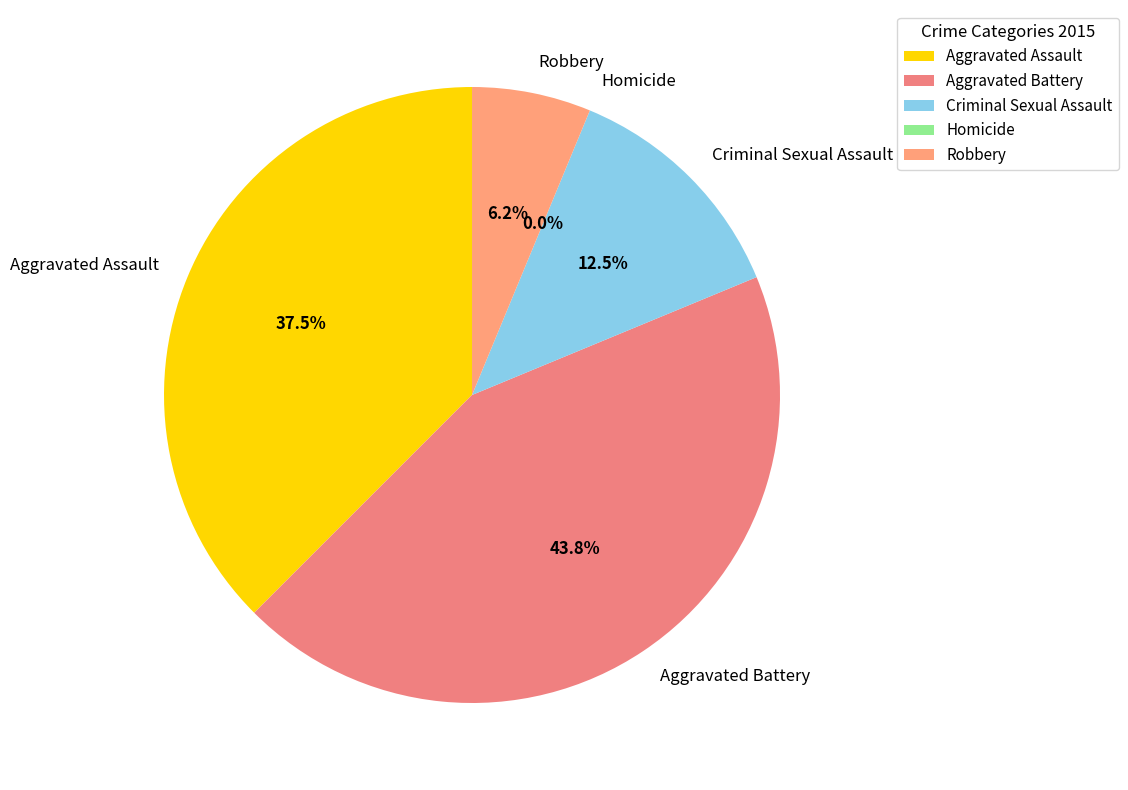

What is the total percentage of Homicide and Criminal Sexual Assault?

12.5%